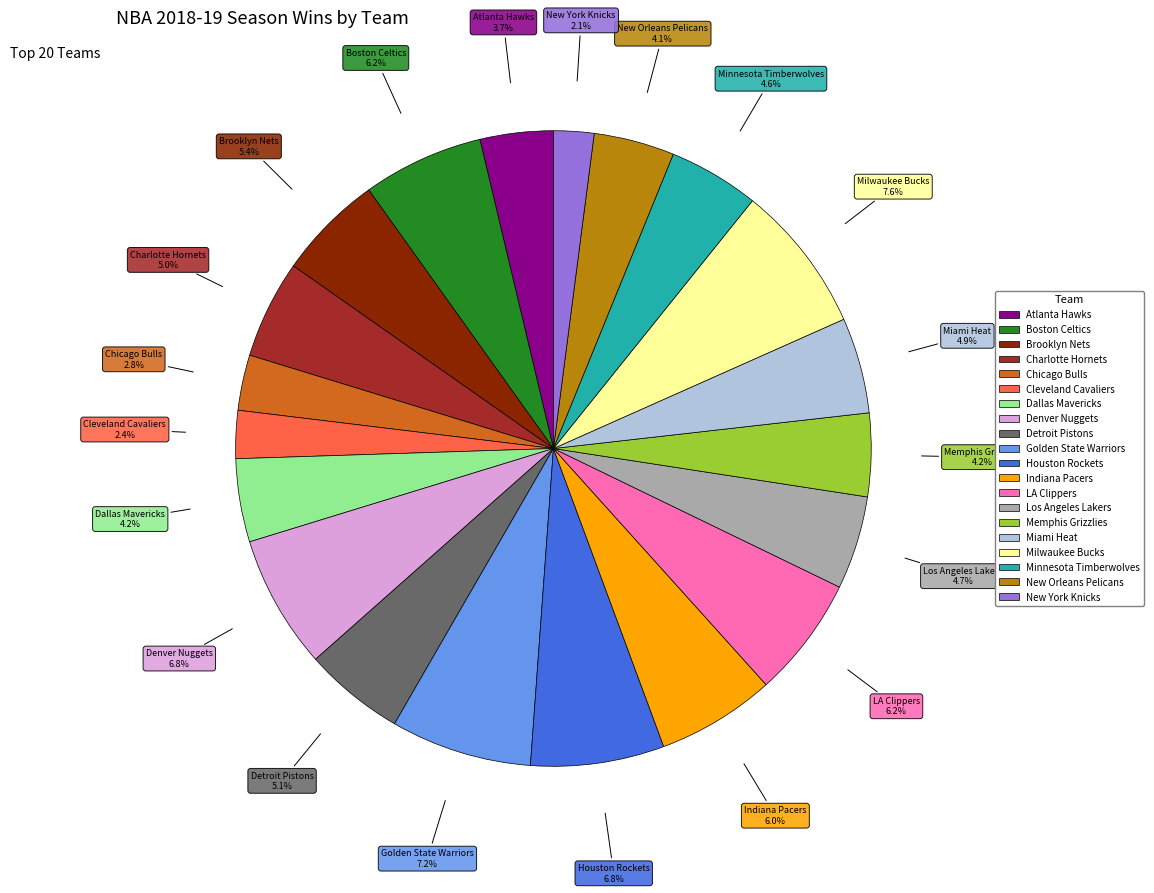

How many slices are in this pie chart?

20